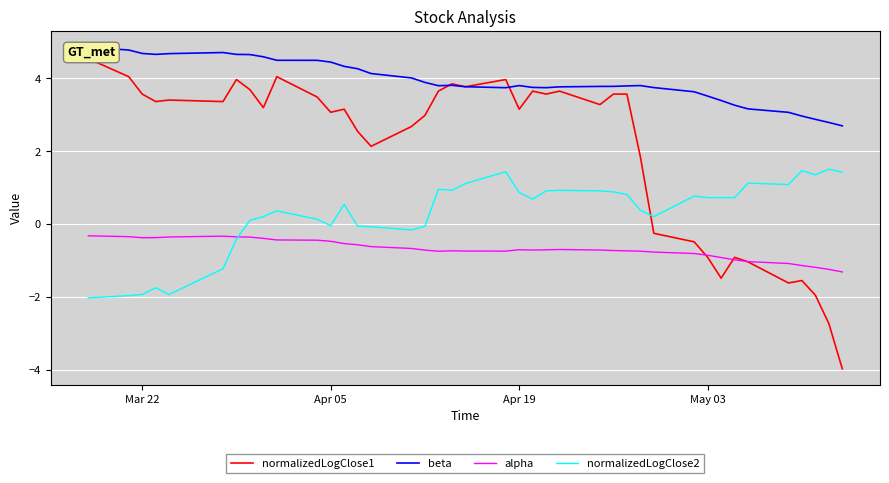

What are all the series names shown in the legend?

normalizedLogClose1, beta, alpha, normalizedLogClose2